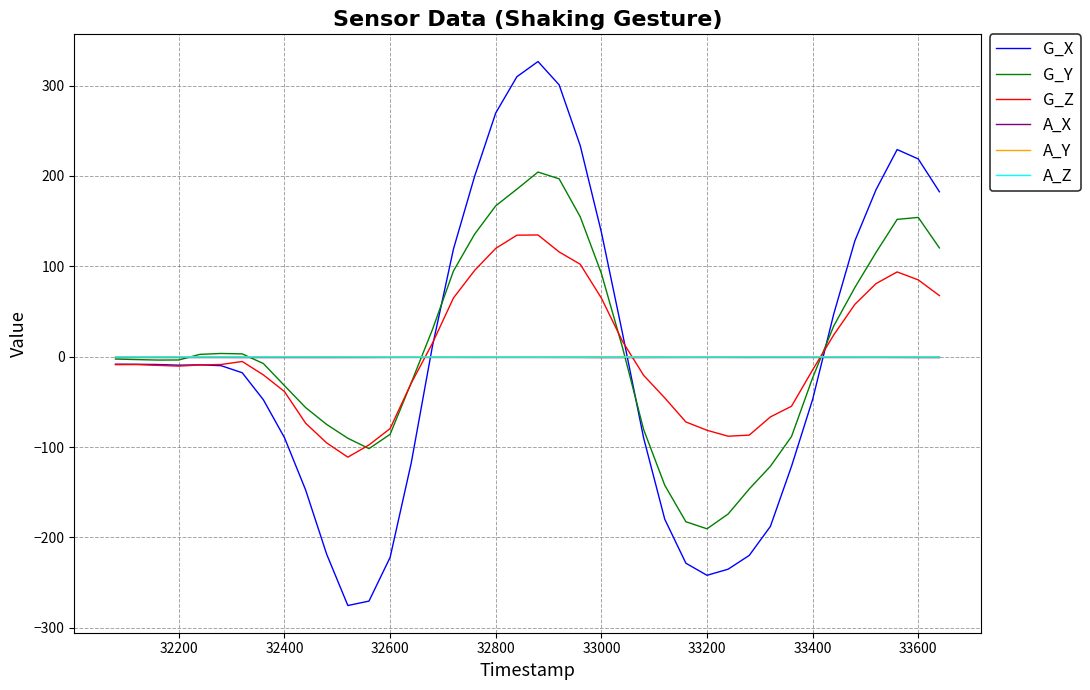

How many lines are shown in the chart?

6